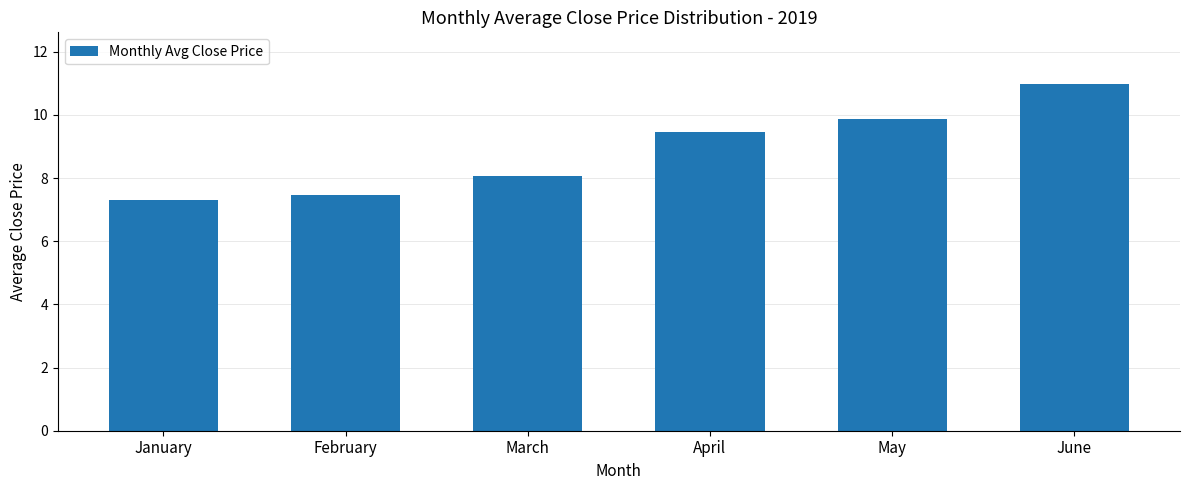

Where does the data first go above 9?

April